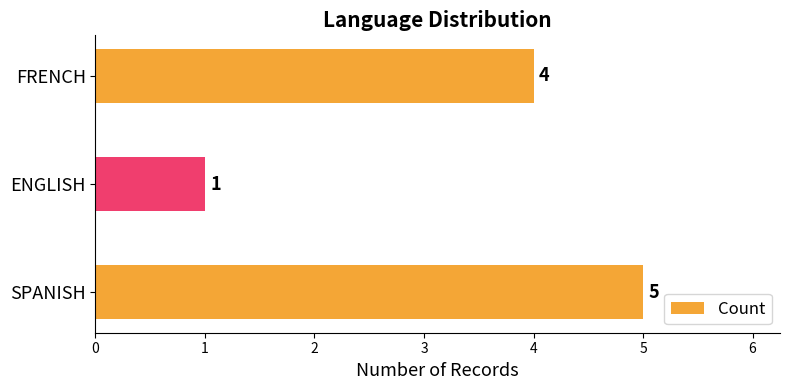

Rank the categories by value from lowest to highest.

ENGLISH, FRENCH, SPANISH